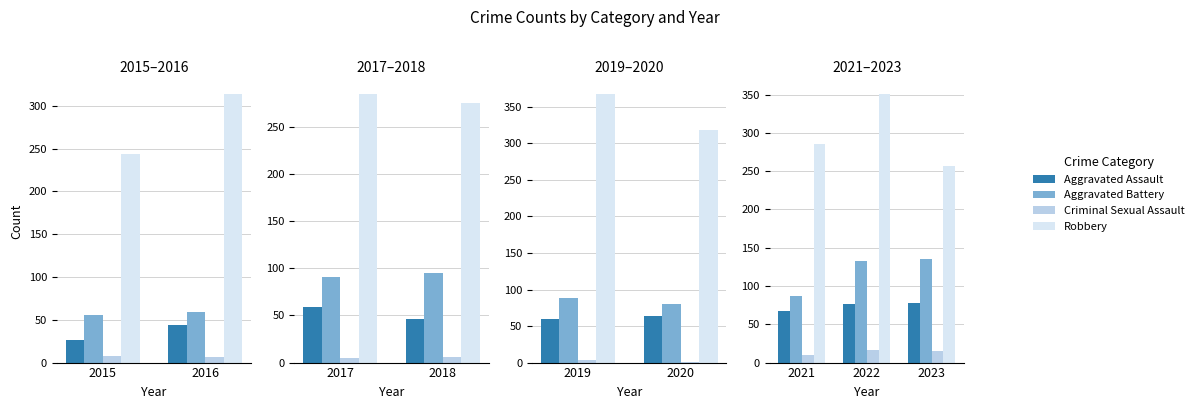

Is it true that Aggravated Assault equals 78 at 2023?

True